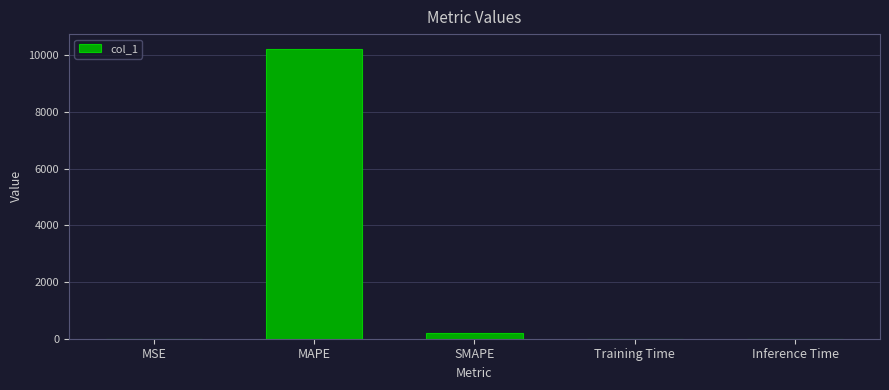

What is the greatest value displayed?

10229.5